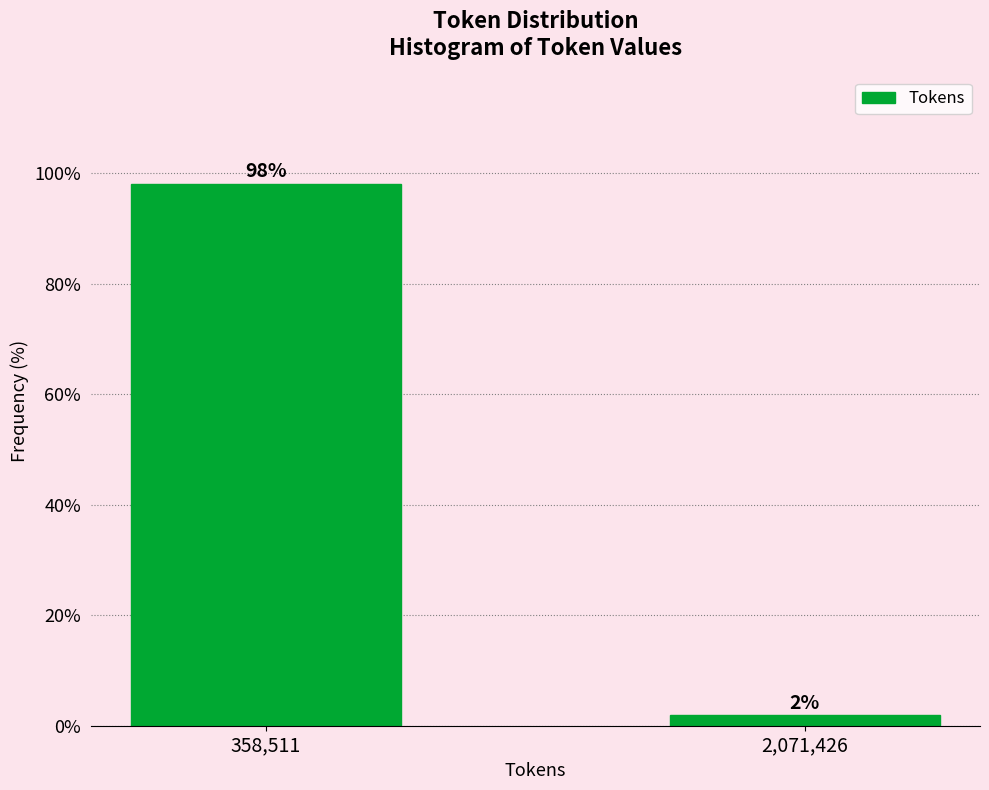

True or false: the data shows 98.1 at 358,511.

True